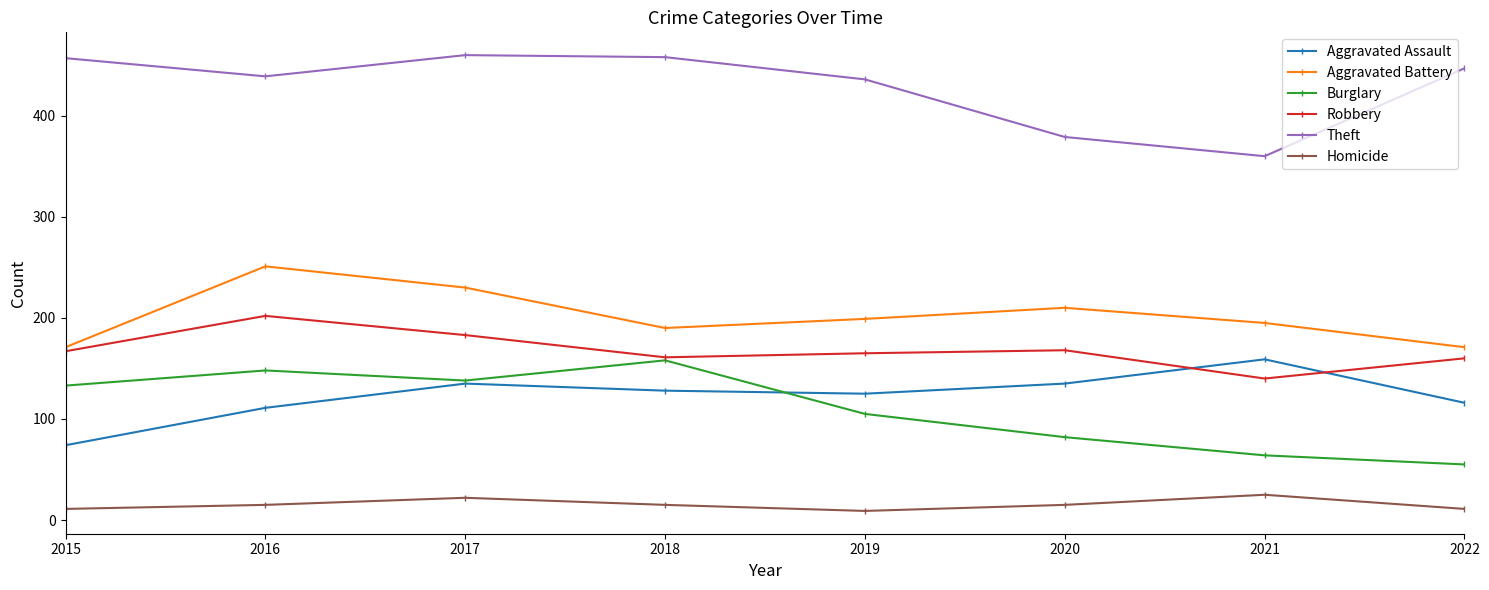

The Burglary series shows 58 at 2016. True or false?

False